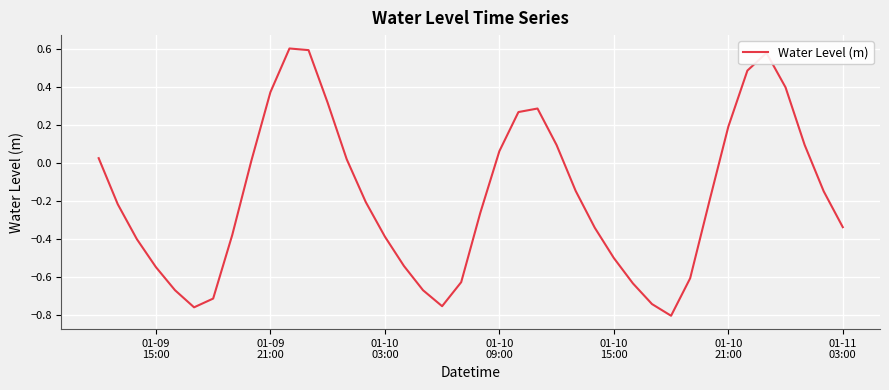

How many positive values are there?

16